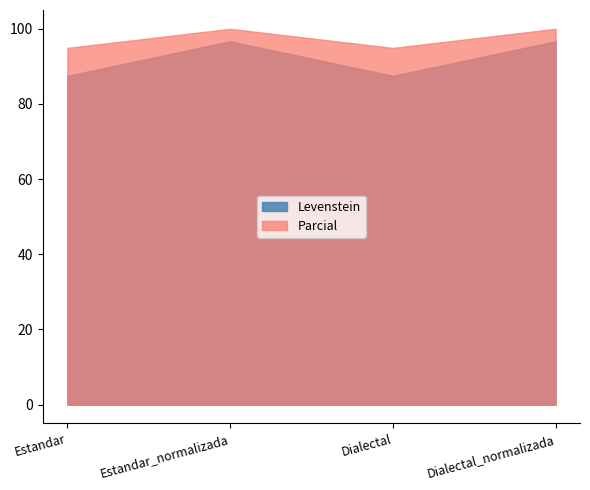

What is the average value of the Levenstein series?

92.1